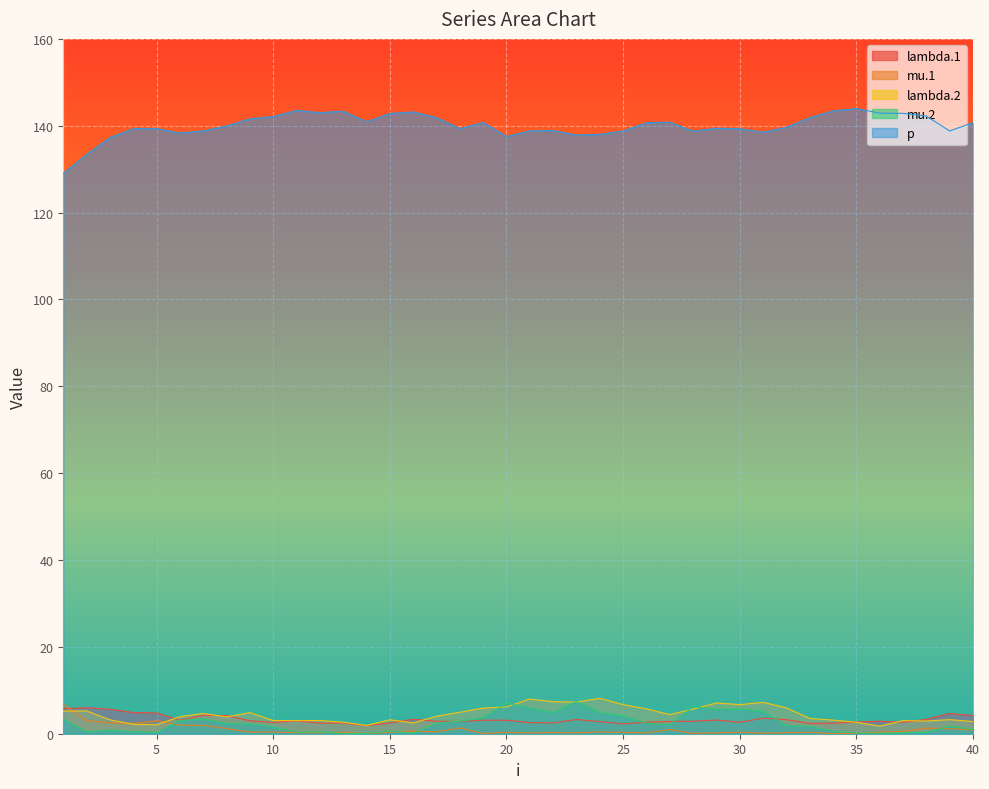

How many data points in p are less than 139?

14